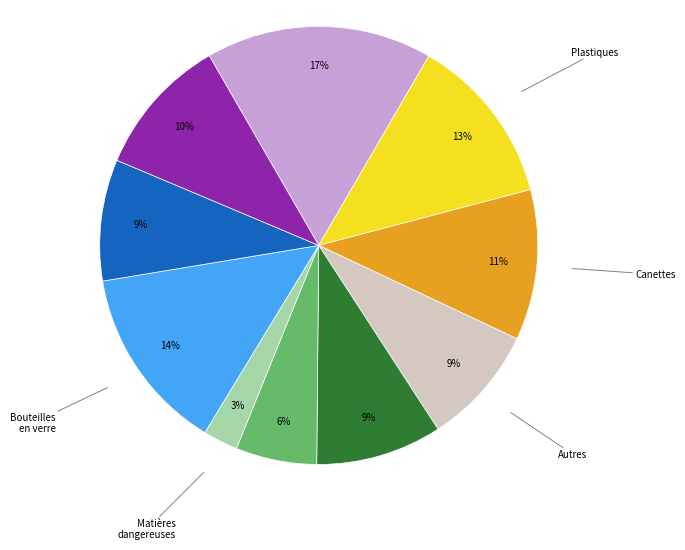

To the nearest percent, what is the difference between the largest and smallest slice percentages?

14%